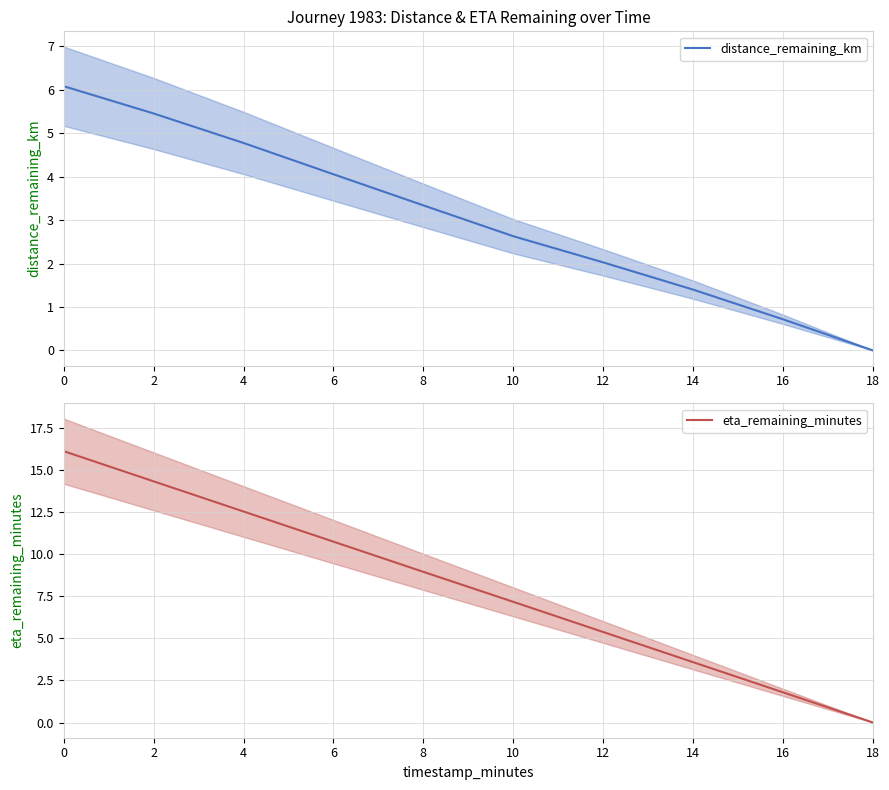

True or false: distance_remaining_km and eta_remaining_minutes cross at least once.

False